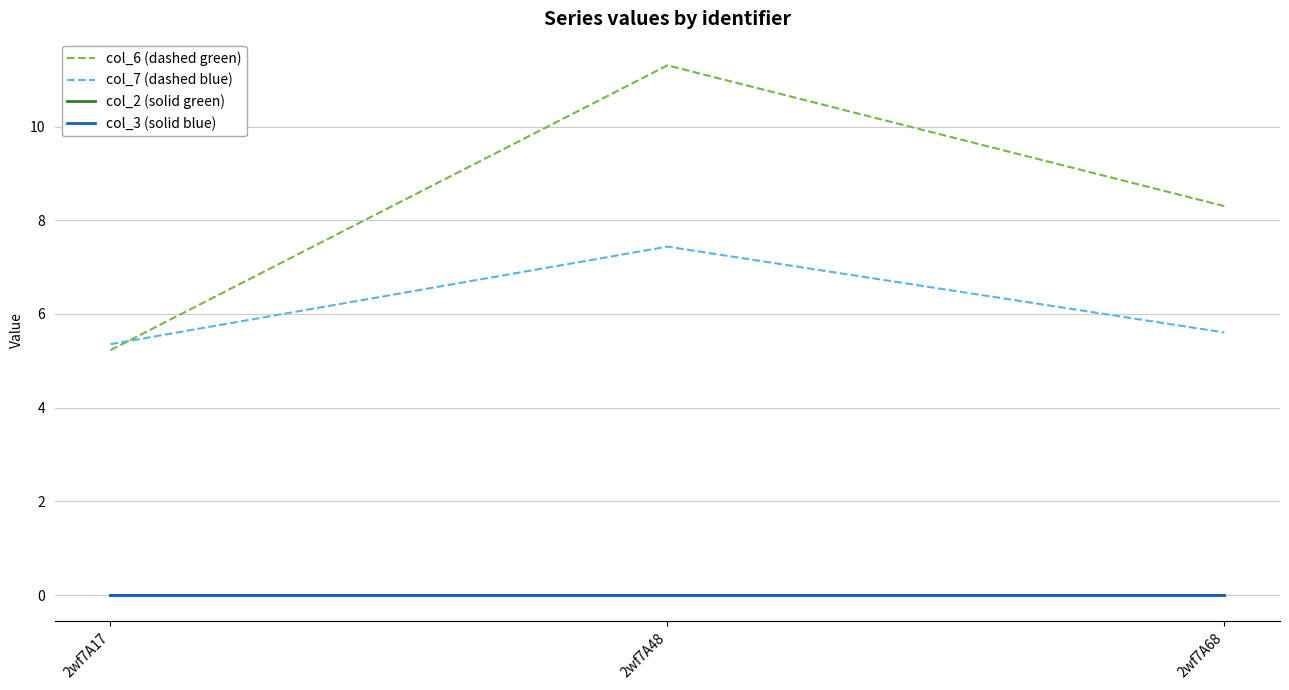

Is it true that col_6 (dashed green) equals 8.3 at 2wf7A68?

True